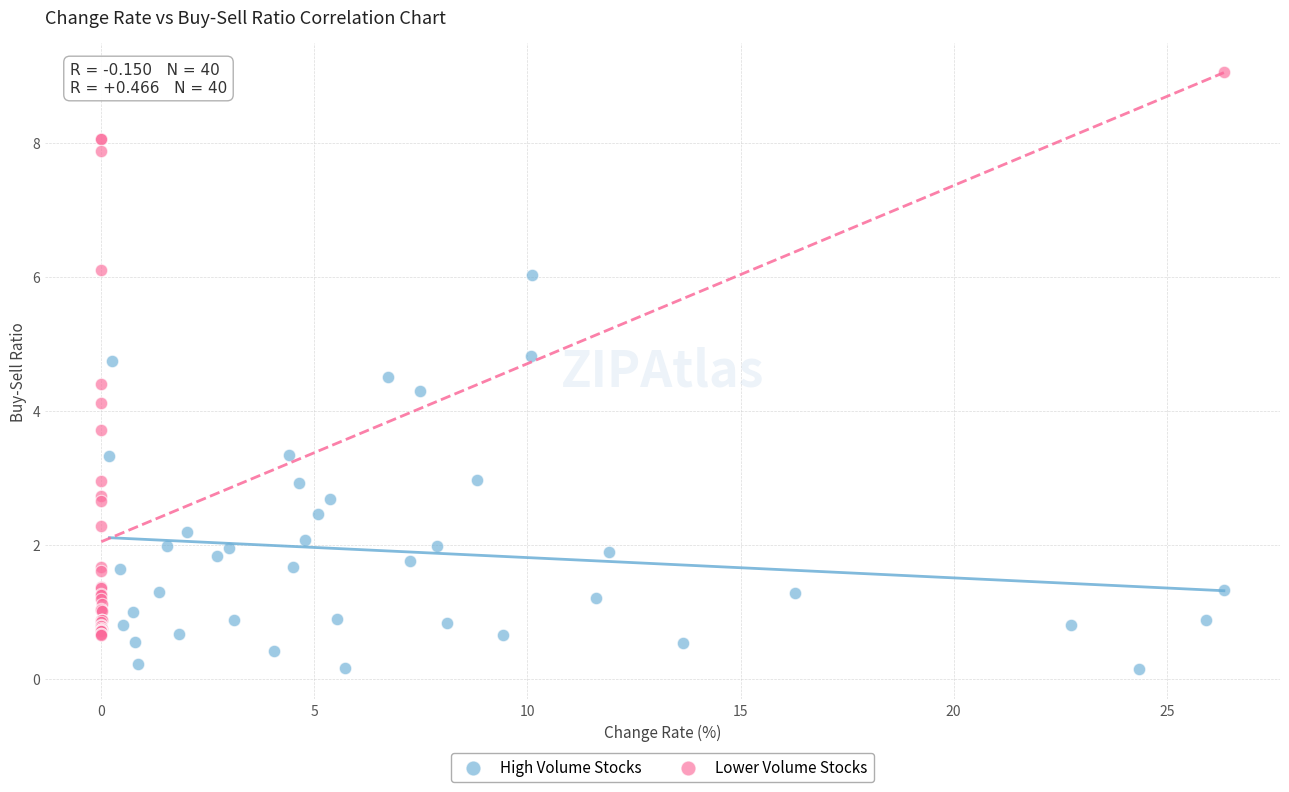

Which series contains the highest Y value?

Lower Volume Stocks